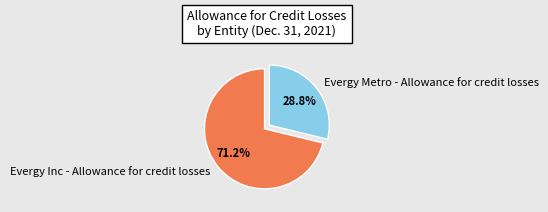

To the nearest percent, what percentage of the pie is Evergy Inc - Allowance for credit losses?

71%